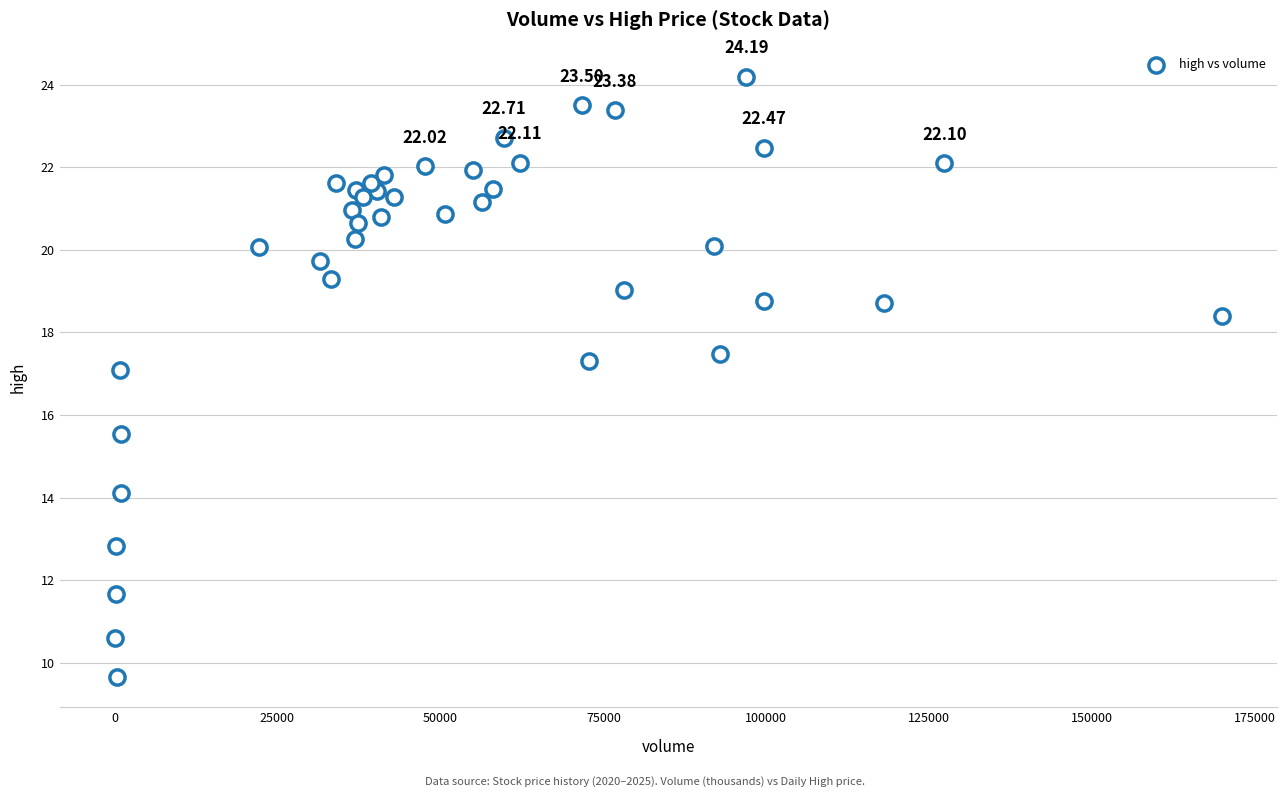

What is the range of Y values (max minus min)?

14.5